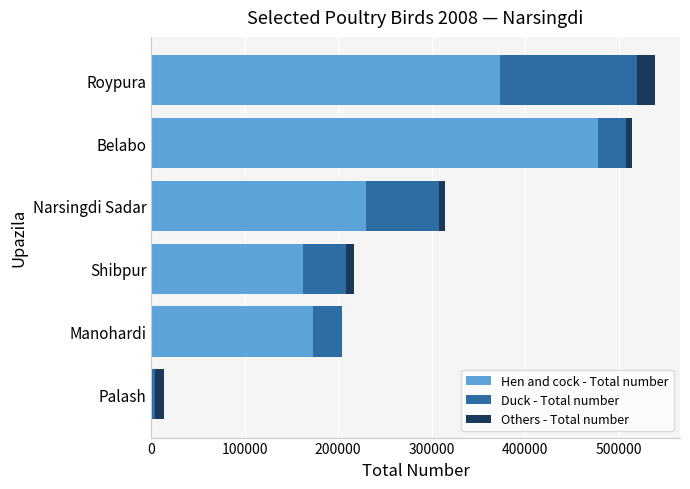

Which category has the highest value in the Hen and cock - Total number series?

Belabo